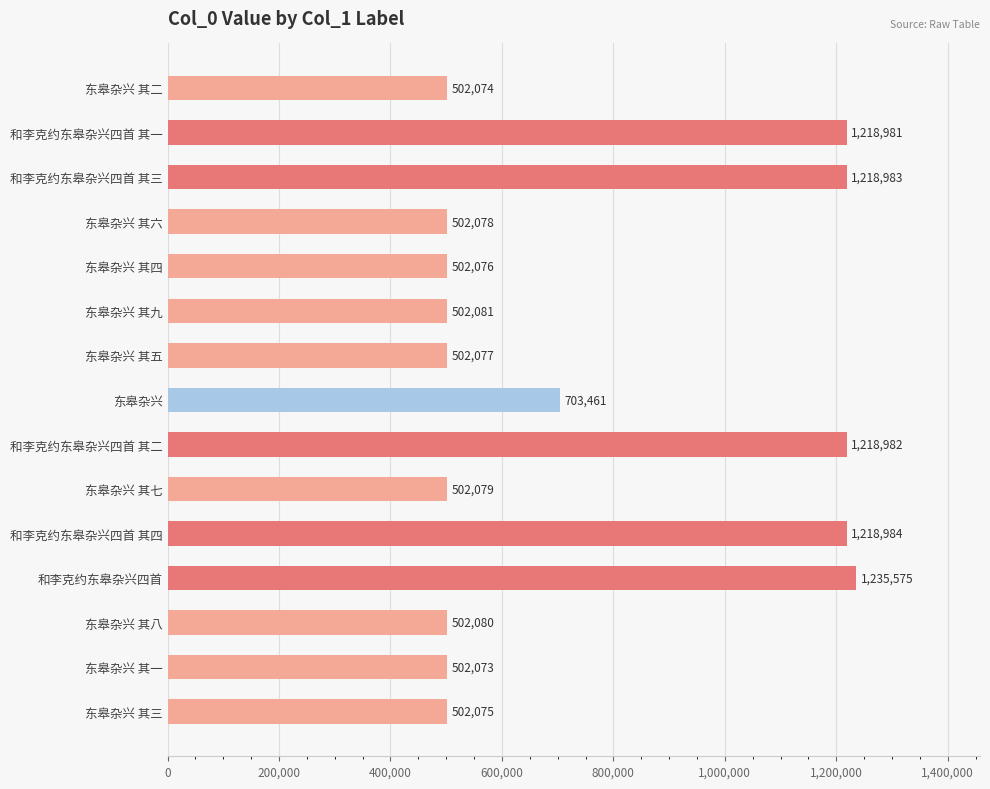

True or false: the data shows 1218983 at 和李克约东皋杂兴四首 其三.

True